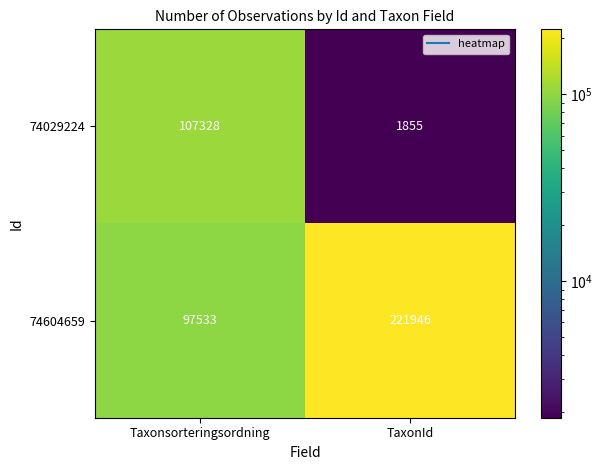

List the series in order of their overall mean, lowest first.

74029224, 74604659